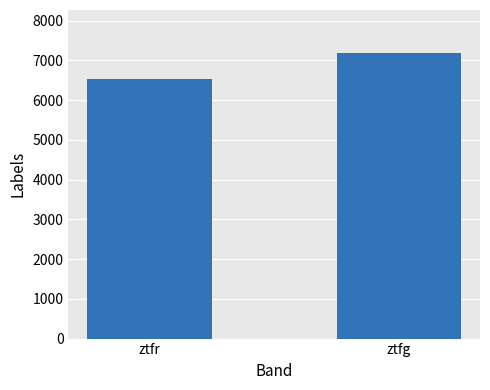

Reading left to right, what are all the values shown in this chart?

6523	7189